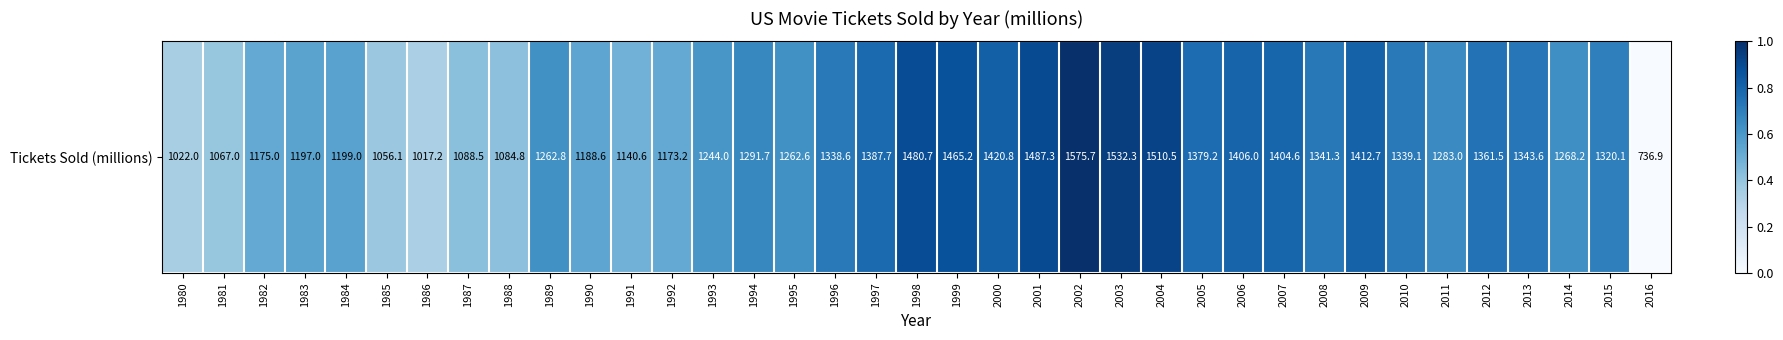

Rank the categories by value from highest to lowest.

2002, 2003, 2004, 2001, 1998, 1999, 2000, 2009, 2006, 2007, 1997, 2005, 2012, 2013, 2008, 2010, 1996, 2015, 1994, 2011, 2014, 1989, 1995, 1993, 1984, 1983, 1990, 1982, 1992, 1991, 1987, 1988, 1981, 1985, 1980, 1986, 2016